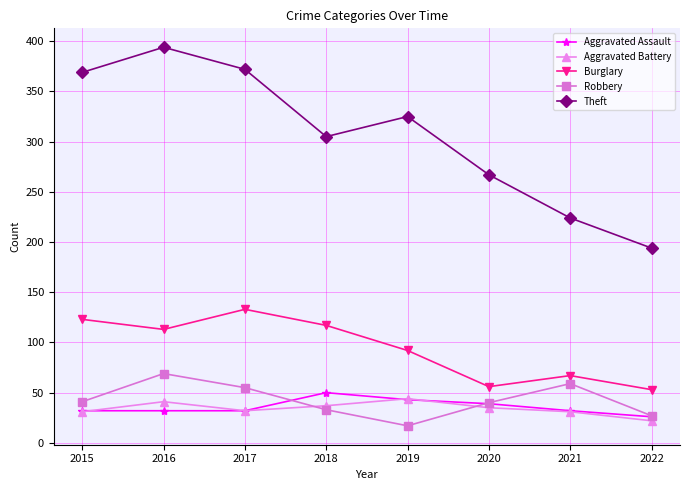

The Theft series shows 224 at 2021. True or false?

True